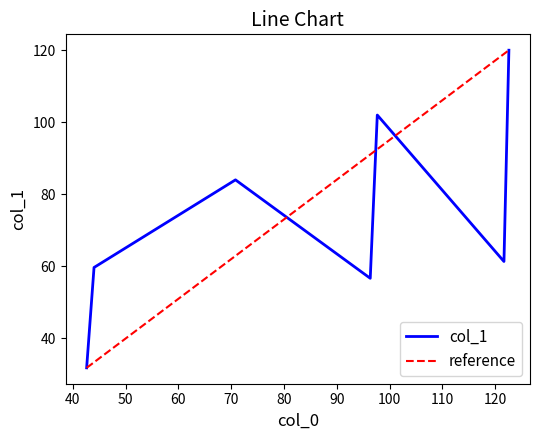

What is the highest value of the col_1 series?

120.0